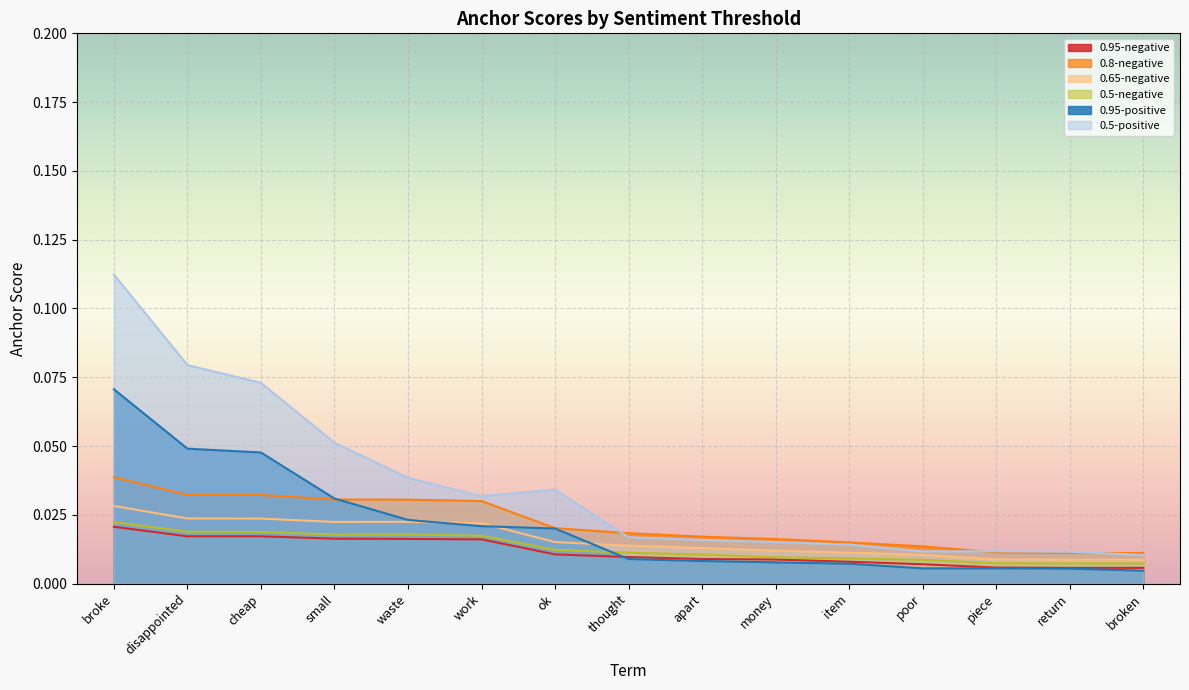

Reading left to right, extract all data points from this chart.

0.95-negative: broke=0.0	disappointed=0.0	cheap=0.0	small=0.0	waste=0.0	work=0.0	ok=0.0	thought=0.0	apart=0.0	money=0.0	item=0.0	poor=0.0	piece=0.0	return=0.0	broken=0.0
0.8-negative: broke=0.0	disappointed=0.0	cheap=0.0	small=0.0	waste=0.0	work=0.0	ok=0.0	thought=0.0	apart=0.0	money=0.0	item=0.0	poor=0.0	piece=0.0	return=0.0	broken=0.0
0.65-negative: broke=0.0	disappointed=0.0	cheap=0.0	small=0.0	waste=0.0	work=0.0	ok=0.0	thought=0.0	apart=0.0	money=0.0	item=0.0	poor=0.0	piece=0.0	return=0.0	broken=0.0
0.5-negative: broke=0.0	disappointed=0.0	cheap=0.0	small=0.0	waste=0.0	work=0.0	ok=0.0	thought=0.0	apart=0.0	money=0.0	item=0.0	poor=0.0	piece=0.0	return=0.0	broken=0.0
0.95-positive: broke=0.1	disappointed=0.0	cheap=0.0	small=0.0	waste=0.0	work=0.0	ok=0.0	thought=0.0	apart=0.0	money=0.0	item=0.0	poor=0.0	piece=0.0	return=0.0	broken=0.0
0.5-positive: broke=0.1	disappointed=0.1	cheap=0.1	small=0.1	waste=0.0	work=0.0	ok=0.0	thought=0.0	apart=0.0	money=0.0	item=0.0	poor=0.0	piece=0.0	return=0.0	broken=0.0